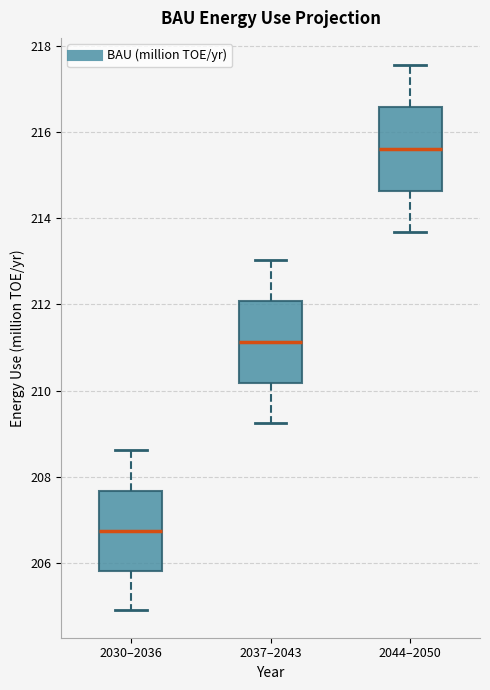

Where is the upper edge of the box for 2037–2043 on the y-axis? The values are not printed on the chart, so give them approximately, as read against the axis.

212.0